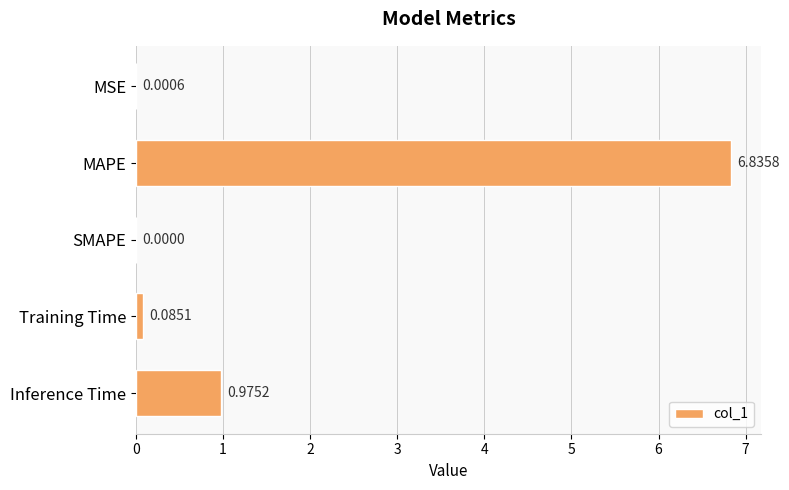

How many distinct data groups are displayed?

1